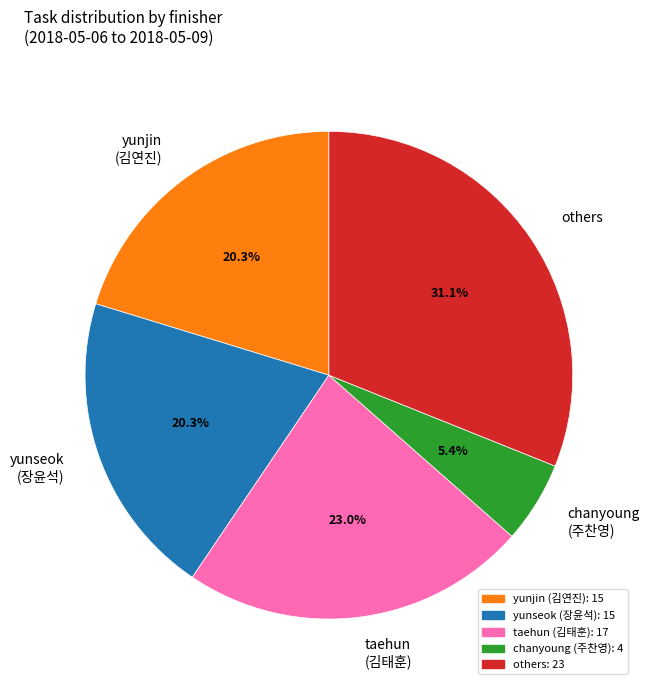

Which slice is the smallest?

chanyoung (주찬영)